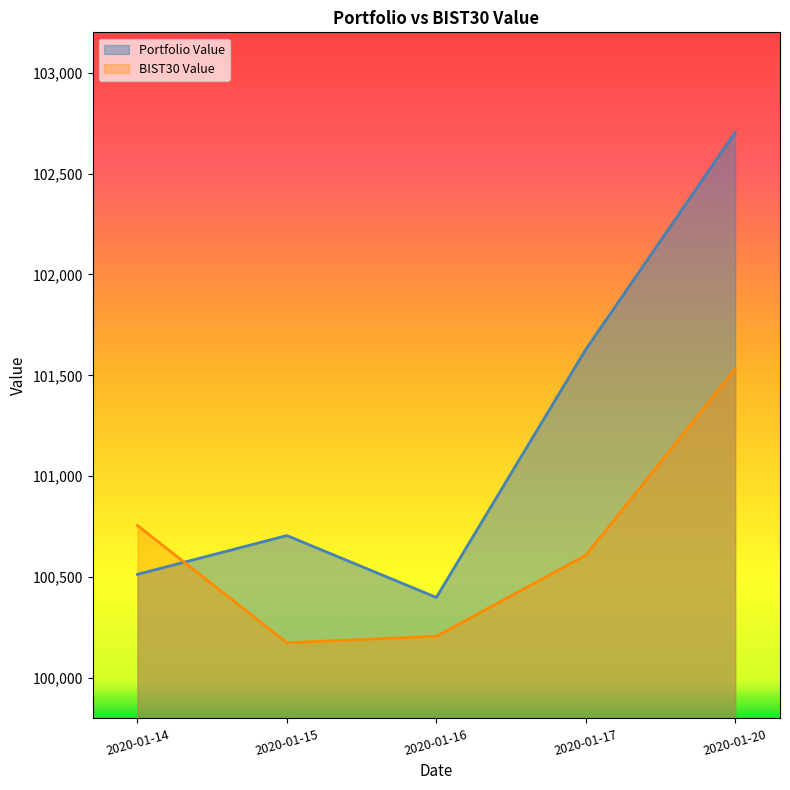

At which label is BIST30 Value closest to 100852?

2020-01-14